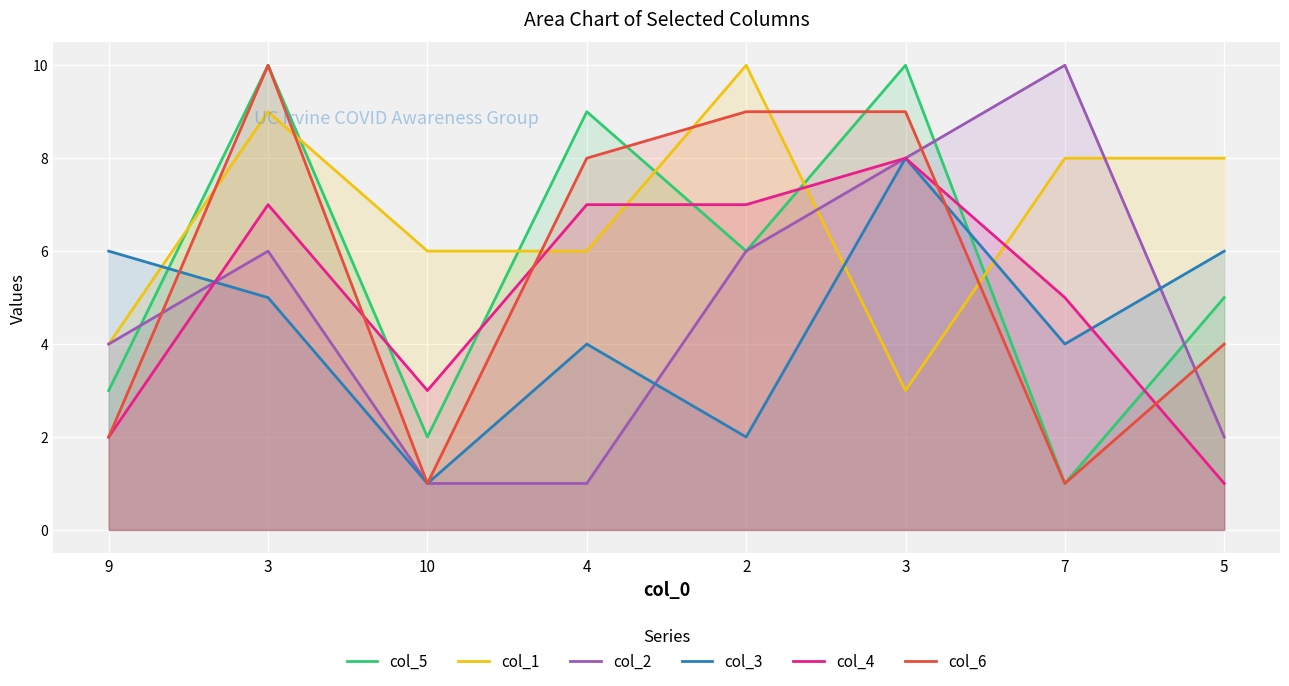

Reading right to left, extract all data points from this chart.

col_5: 5	1	10	6	9	2	10	3
col_1: 8	8	3	10	6	6	9	4
col_2: 2	10	8	6	1	1	6	4
col_3: 6	4	8	2	4	1	5	6
col_4: 1	5	8	7	7	3	7	2
col_6: 4	1	9	9	8	1	10	2